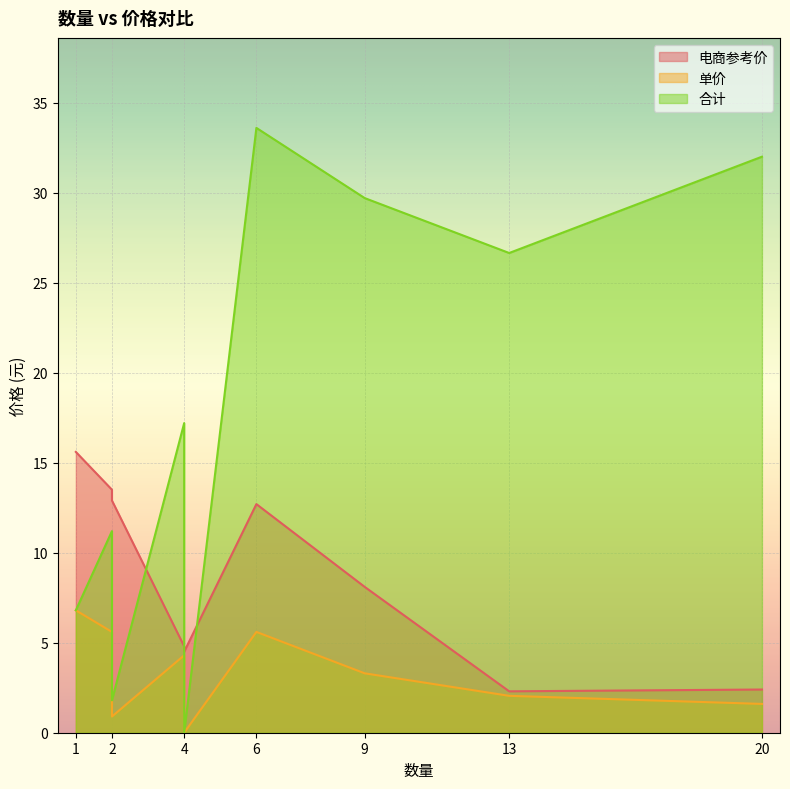

What is the highest value of the 电商参考价 series?

15.6